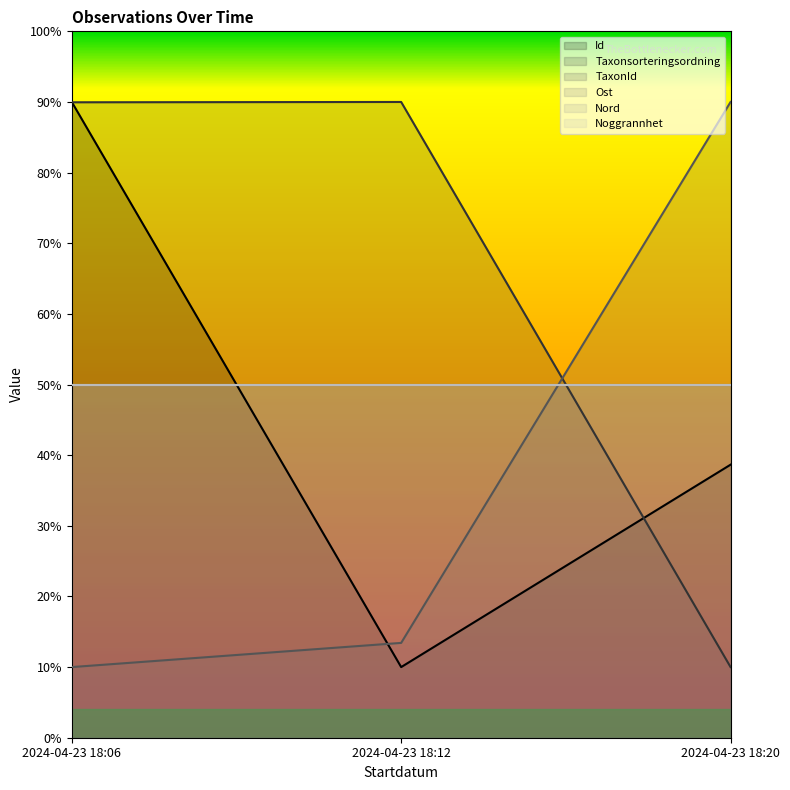

At which category is the sum across all series the highest?

2024-04-23 18:06